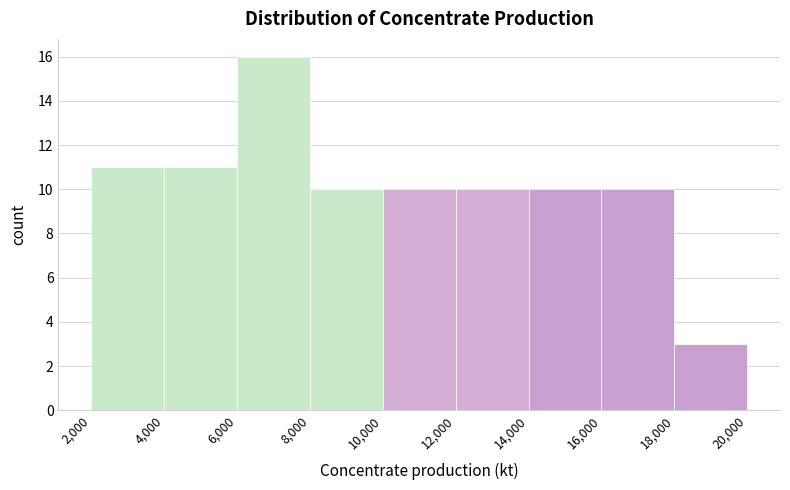

Which range on the x-axis has the tallest bar?

6,000 to 8,000